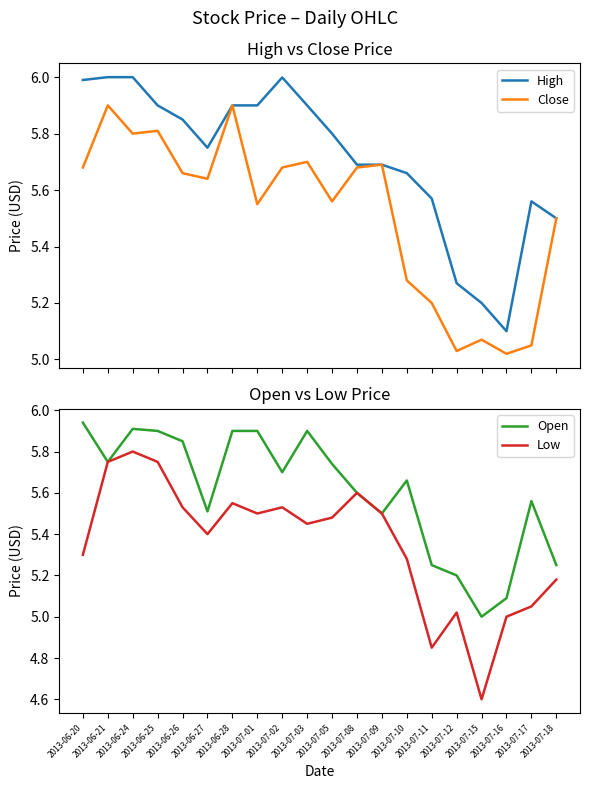

What is the label of the 11th point from the right?

2013-07-03